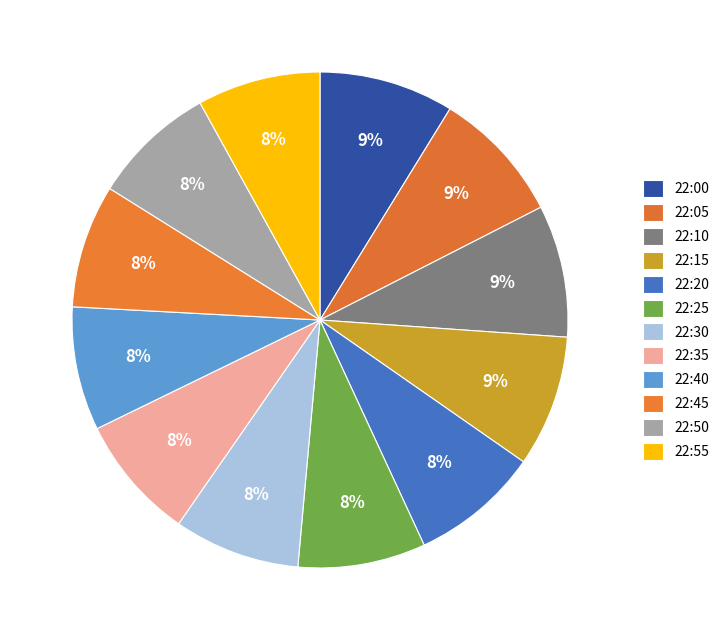

What is the ratio of the value at 22:10 to the value at 22:25?

1.0